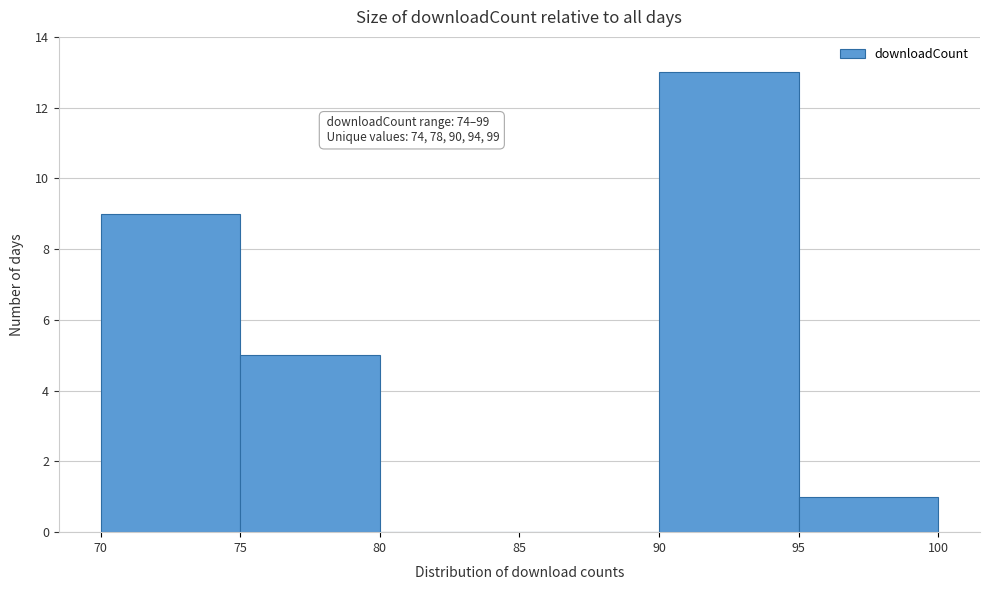

Which range on the x-axis has the tallest bar?

90 to 95